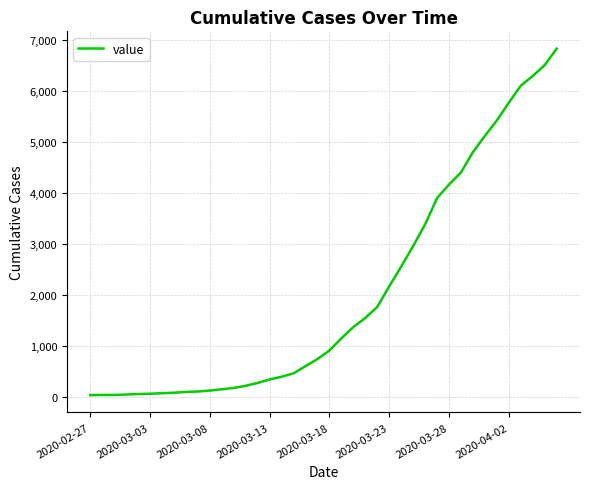

What is the difference between the maximum and minimum values?

6781